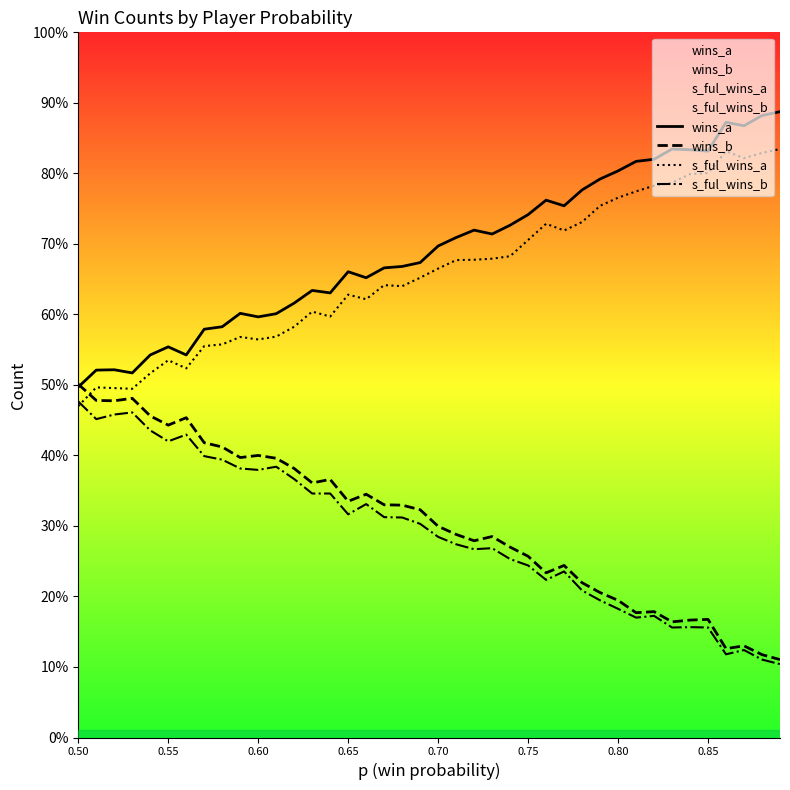

The wins_a series shows 1748 at 0.65. True or false?

False